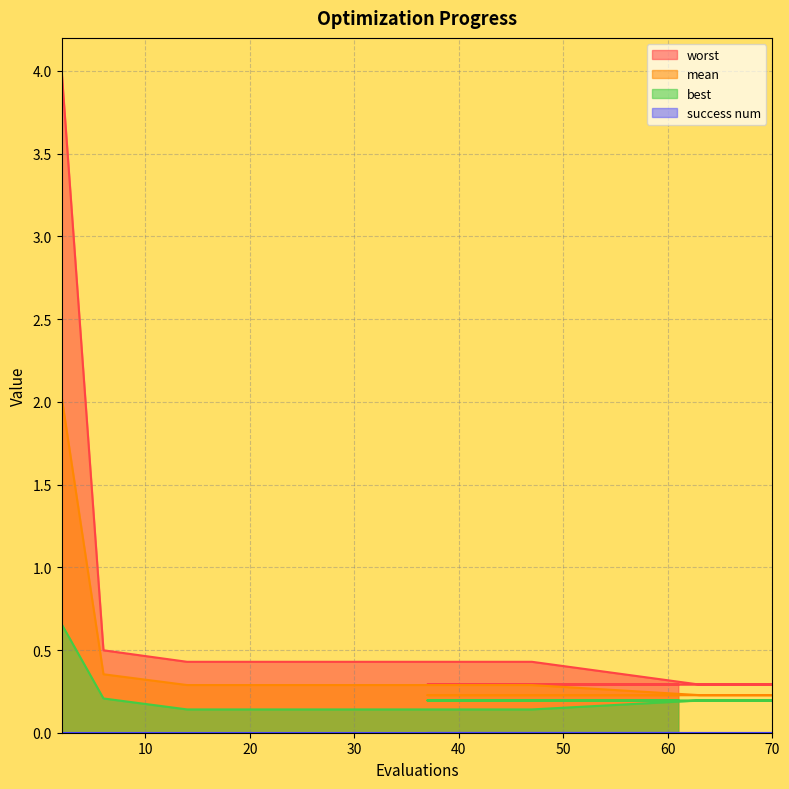

What position from the left is 2?

1